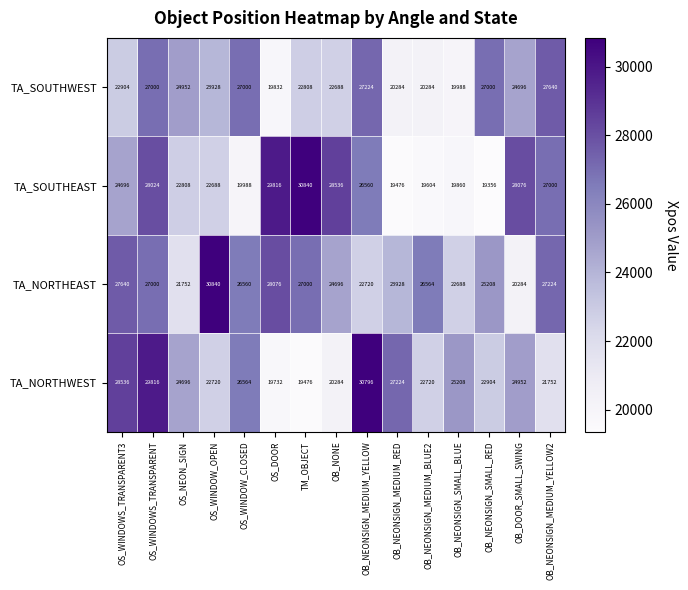

How many data points does each series have?

15